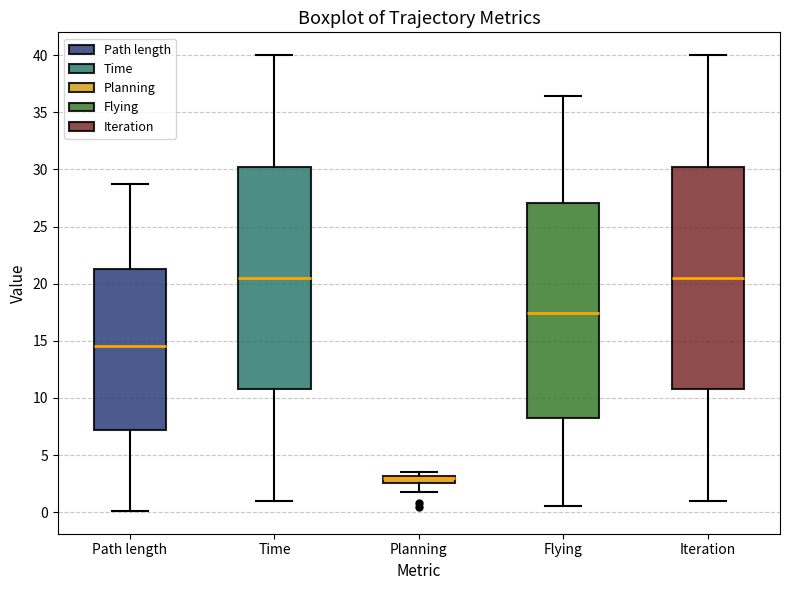

Where does the upper whisker of the box for Iteration end on the y-axis? The values are not printed on the chart, so give them approximately, as read against the axis.

40.0